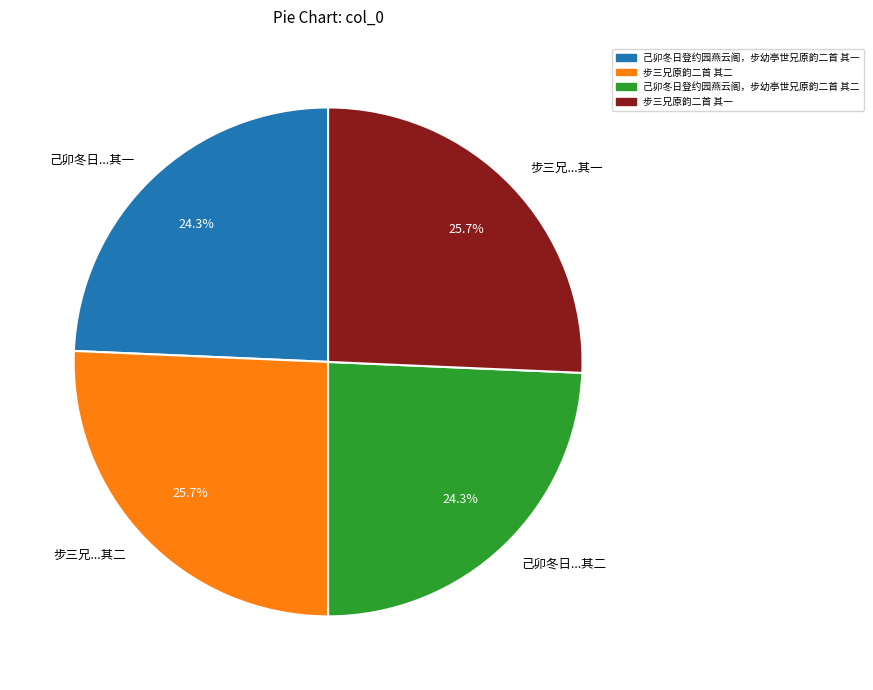

How many segments does this pie chart have?

4